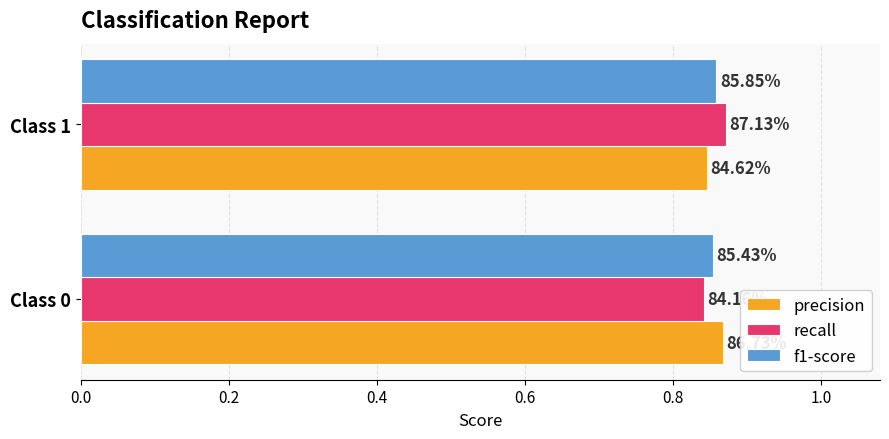

What are all the series names shown in the legend?

precision, recall, f1-score